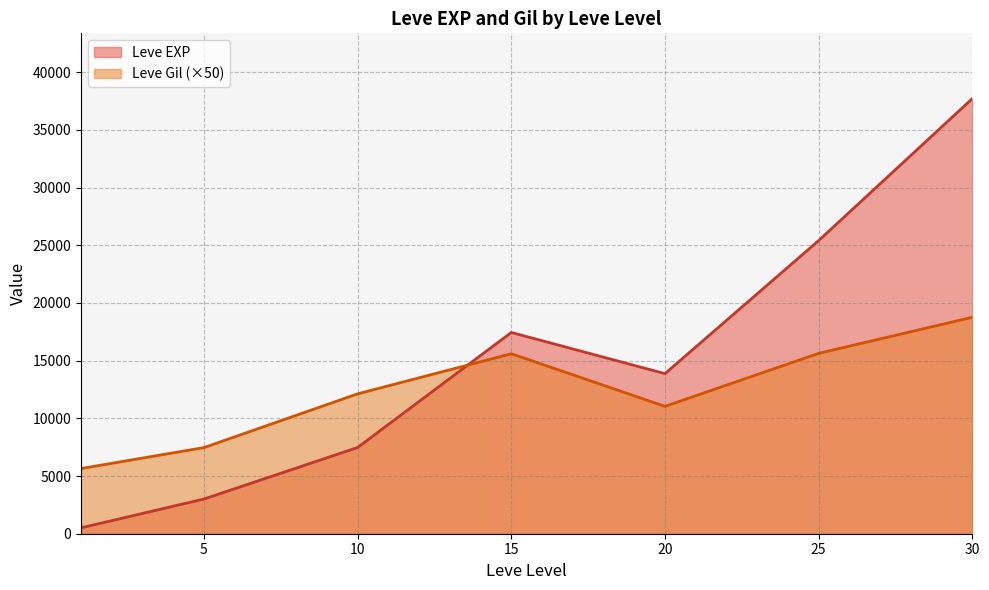

What is the value of the Leve Gil point at the 21st from the left?

245